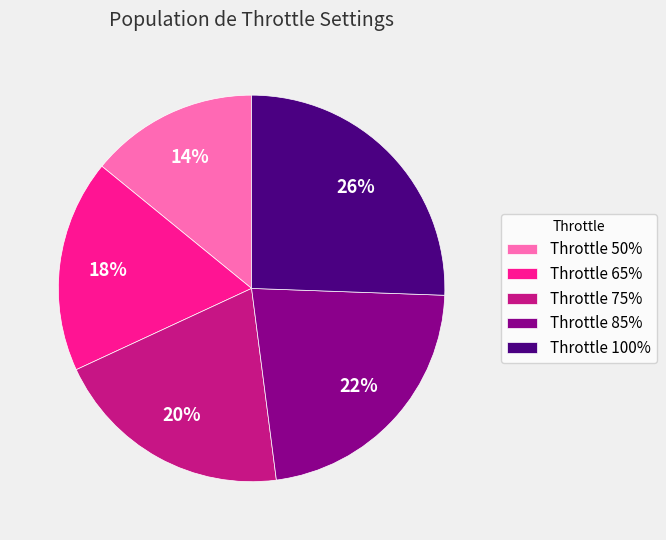

Combined, do Throttle 75% and Throttle 100% account for over 50%?

No